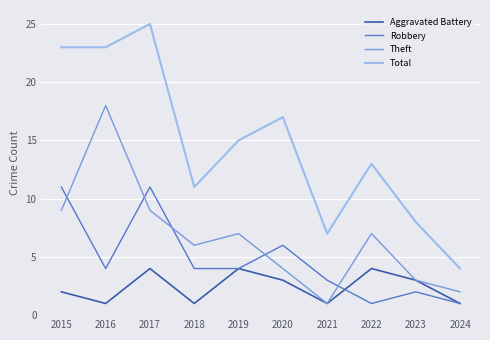

Which series has the widest spread of values?

Total